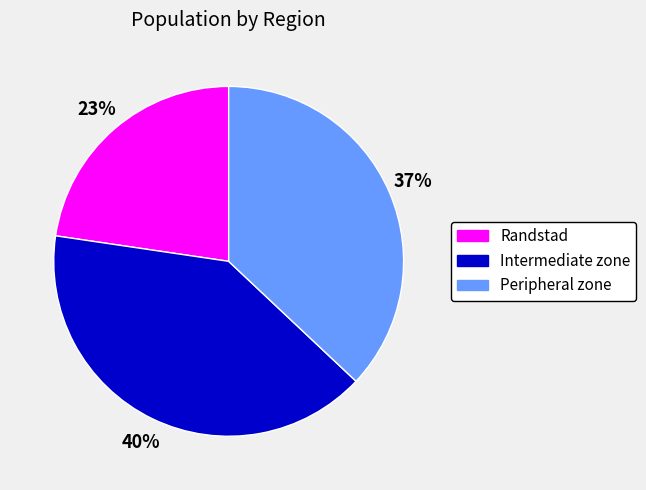

What is the largest slice in the pie chart?

Intermediate zone